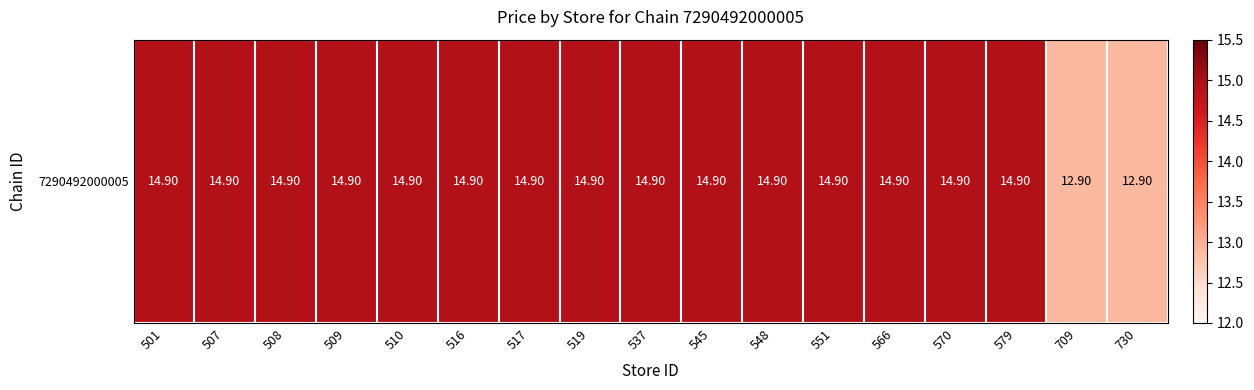

Which has a higher value, 508 or 709?

508